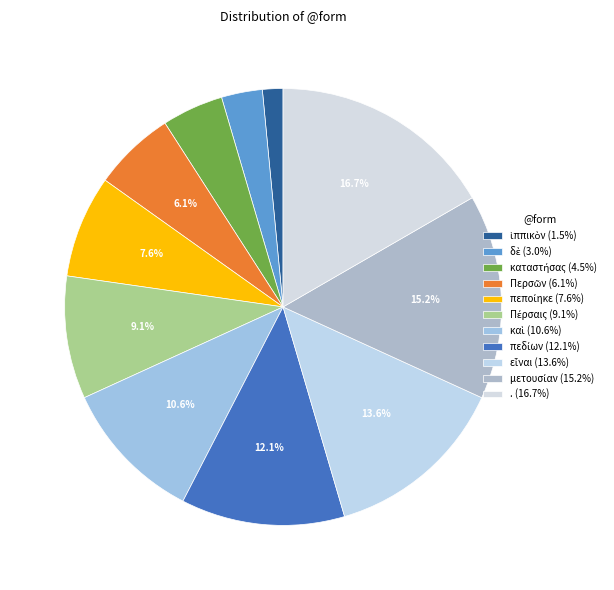

Which has a higher value, Πέρσαις or πεποίηκε?

Πέρσαις